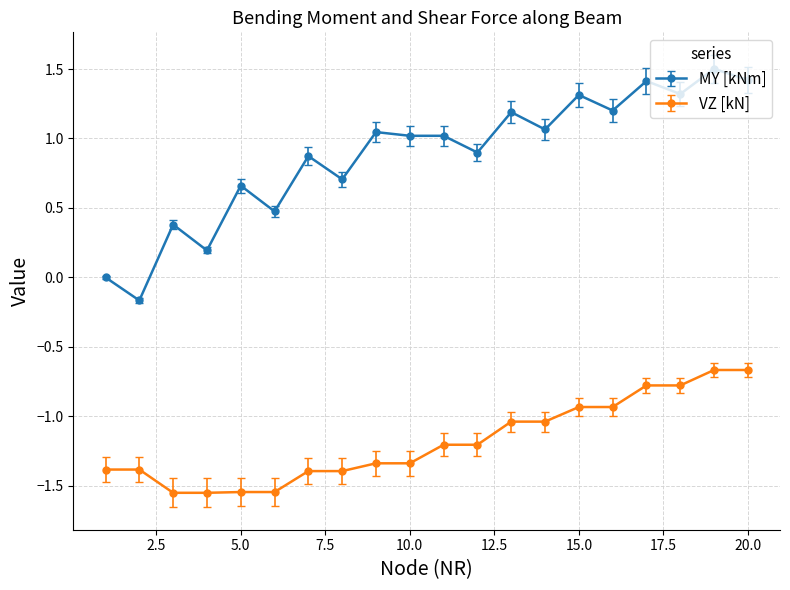

Which series has the largest range (max minus min)?

MY [kNm]